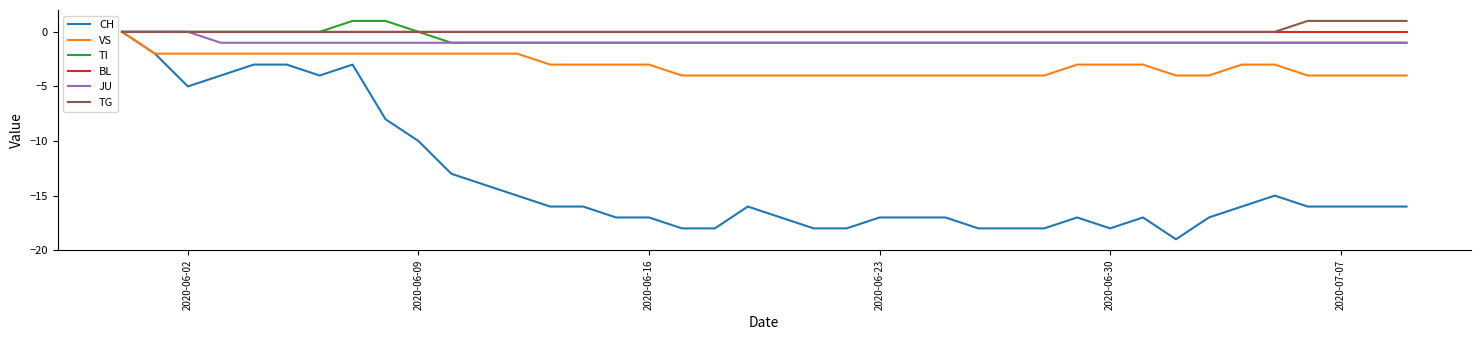

Which series has the largest range (max minus min)?

CH